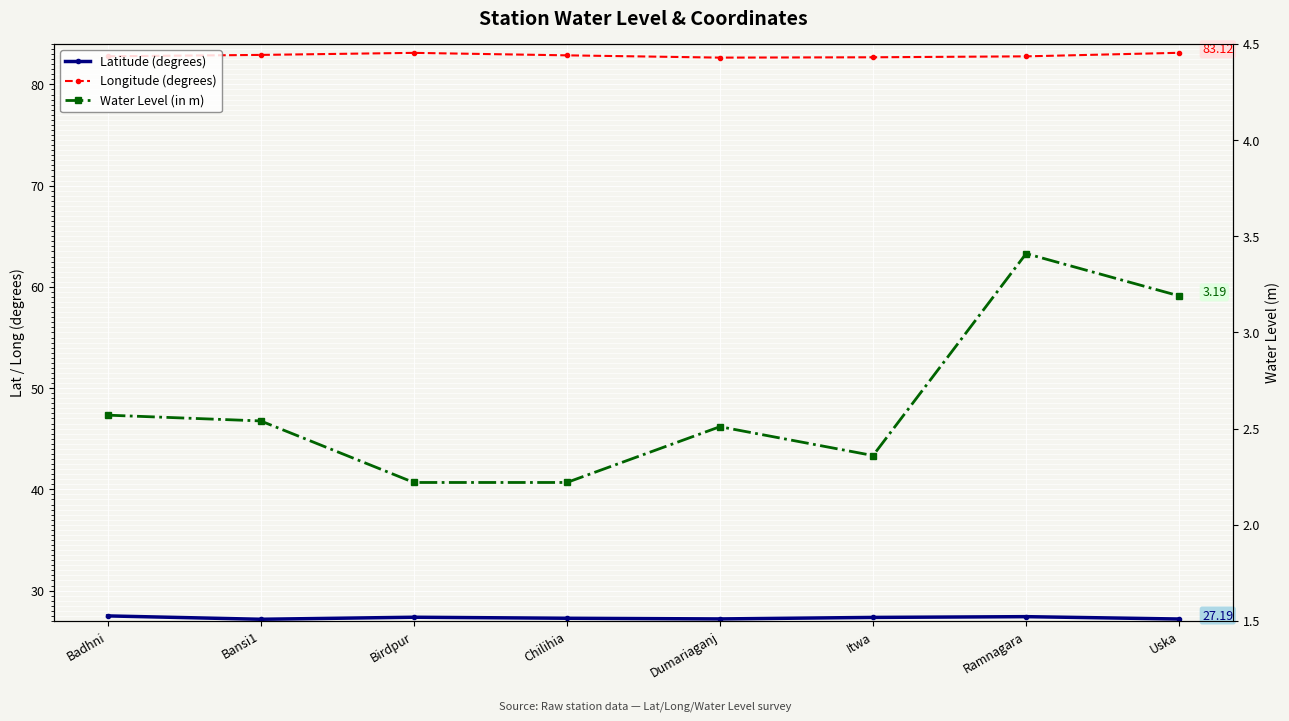

Which has a higher value, Chilihia or Dumariaganj?

Chilihia